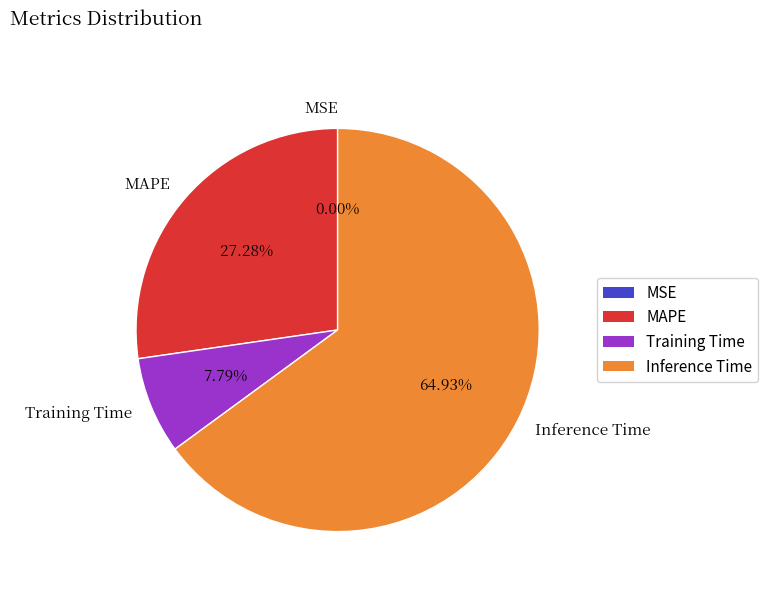

Combined, do Inference Time and MAPE account for over 50%?

Yes